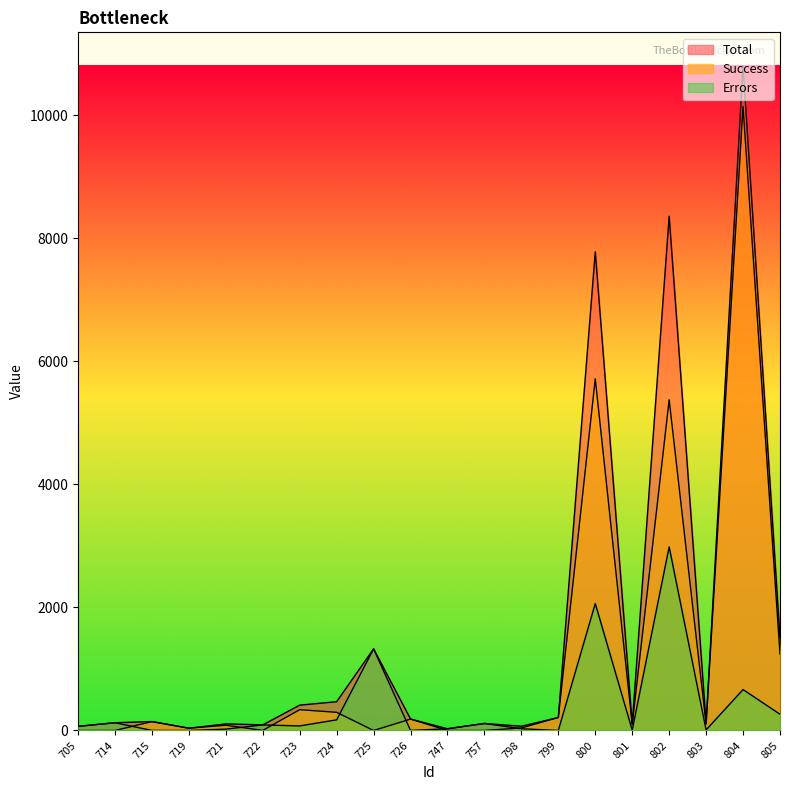

How many values in the Success series exceed 106?

9